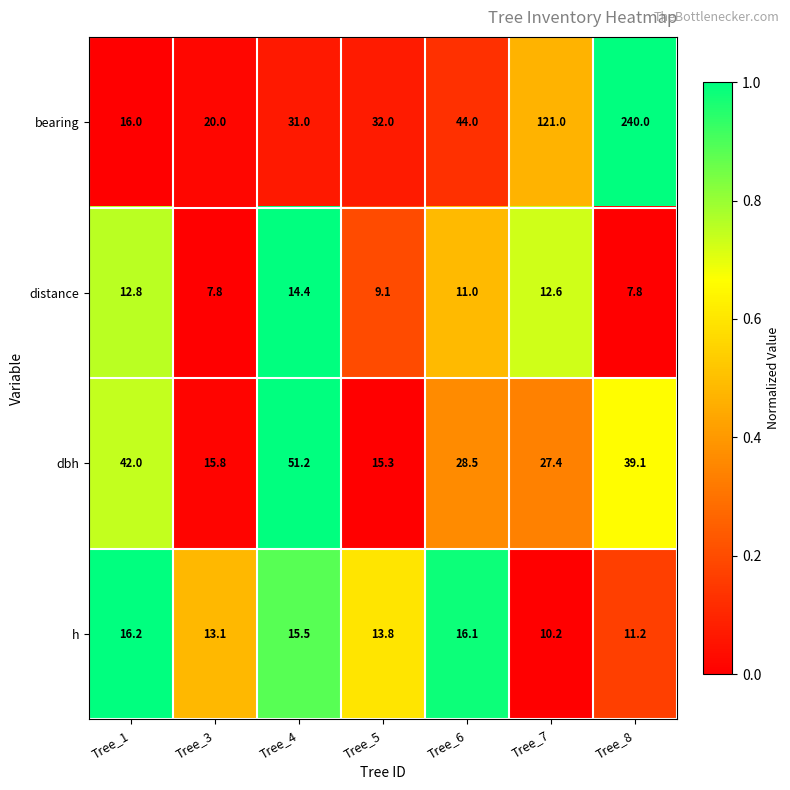

What is the difference between the second highest and second lowest values in the dbh series?

26.2